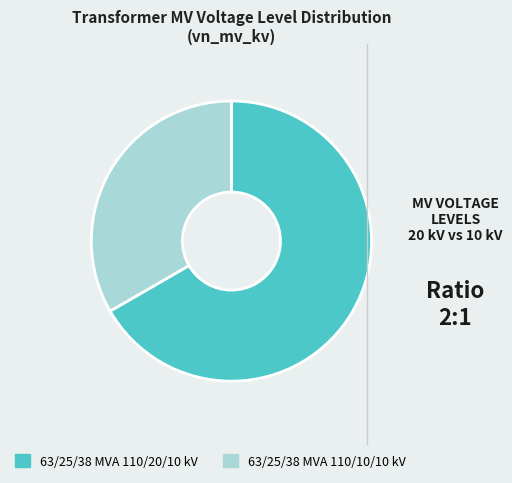

Between 63/25/38 MVA 110/20/10 kV and 63/25/38 MVA 110/10/10 kV, which is larger?

63/25/38 MVA 110/20/10 kV